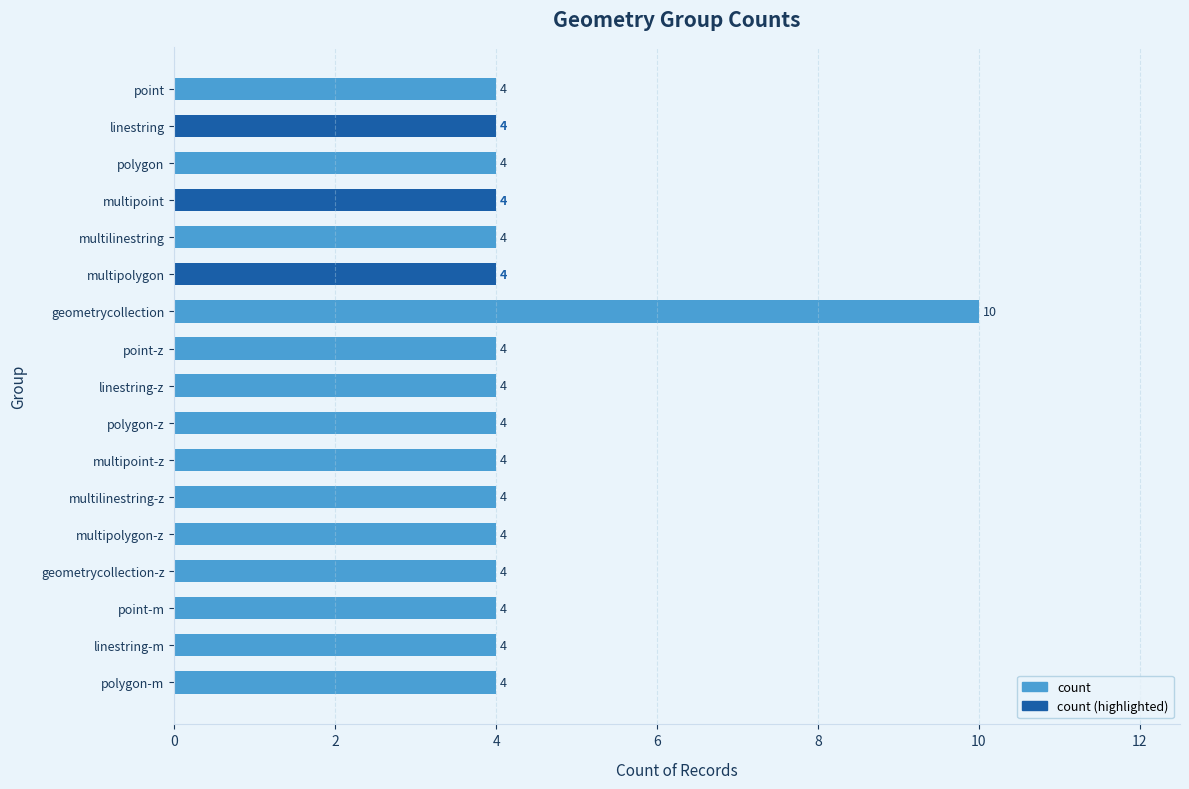

Does the chart contain stacked bars?

No